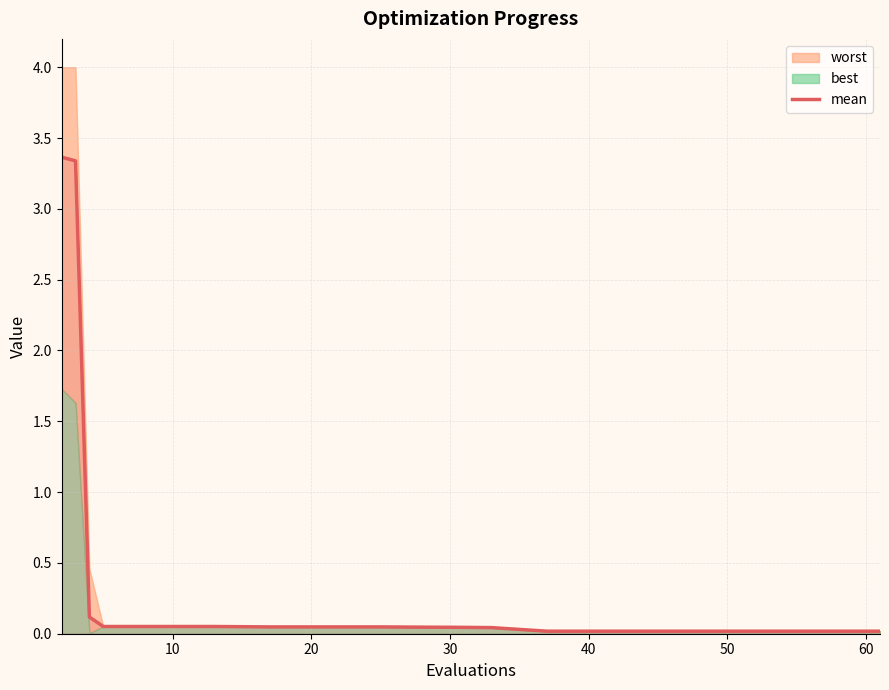

What is the approximate value at 20?

0.1